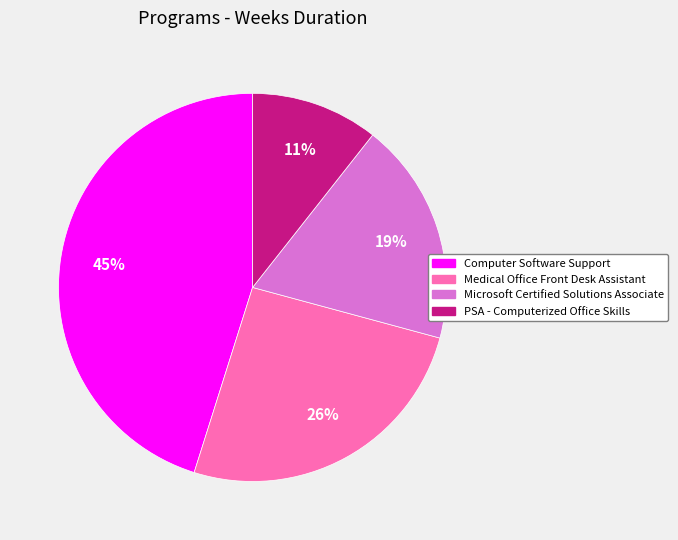

To the nearest percent, what is the difference between the Microsoft Certified Solutions Associate and Medical Office Front Desk Assistant slice percentages?

7%